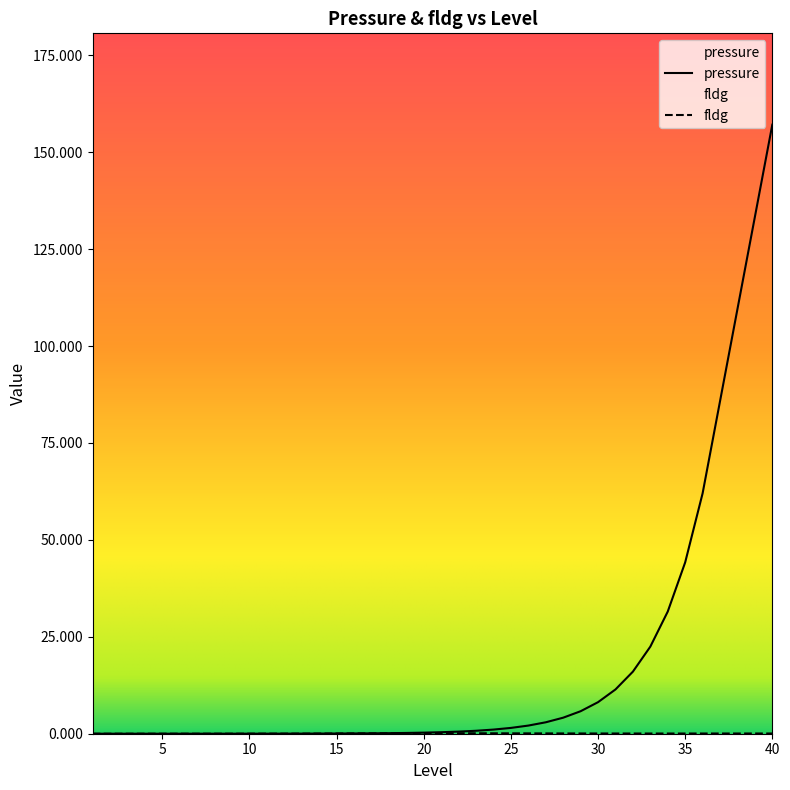

What is the value of the pressure point at the 29th from the left?

5.8